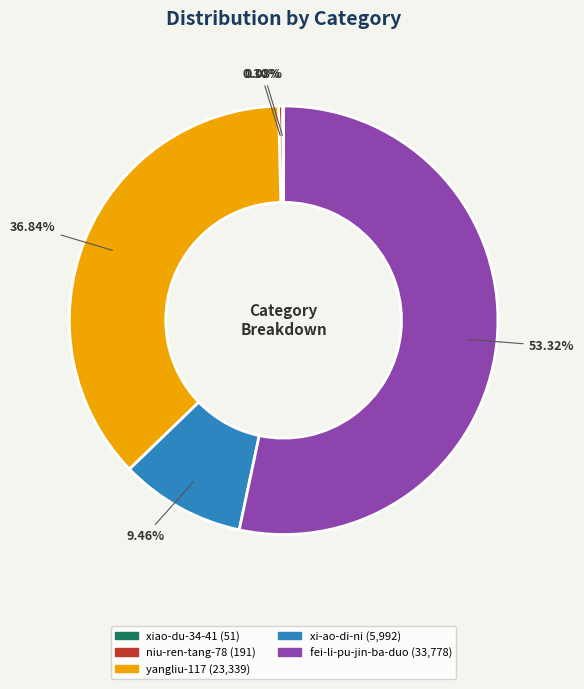

Between niu-ren-tang-78 and xi-ao-di-ni, which is larger?

xi-ao-di-ni